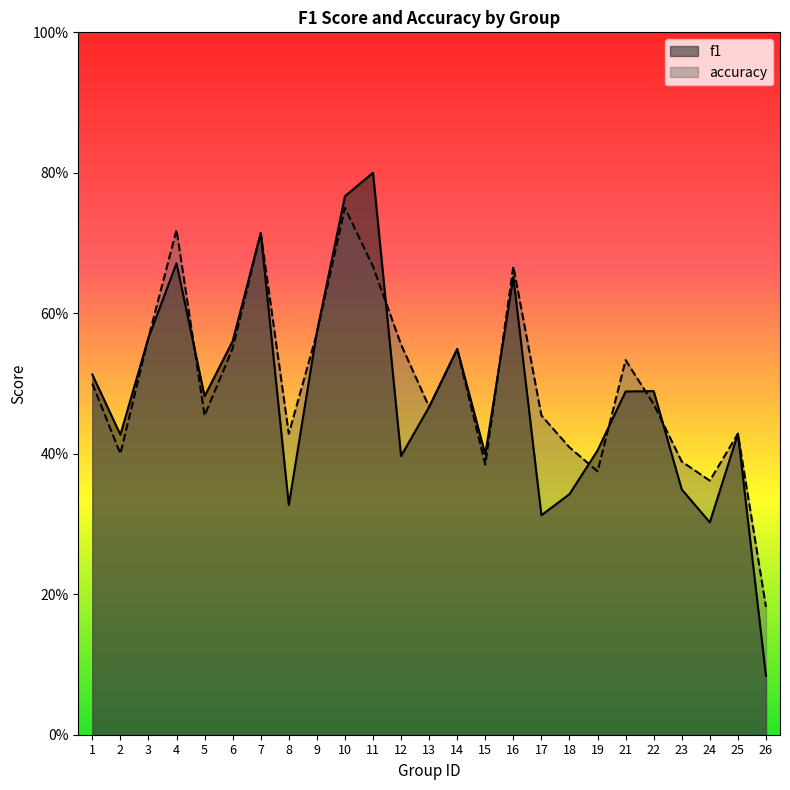

What are all the series names shown in the legend?

f1, accuracy